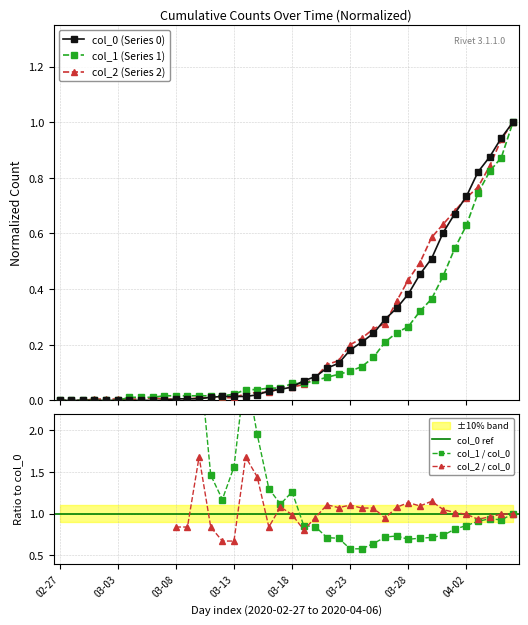

Reading right to left, transcribe all the data shown in this chart.

col_0 (Series 0): 1.0	0.9	0.9	0.8	0.7	0.7	0.6	0.5	0.5	0.4	0.3	0.3	0.2	0.2	0.2	0.1	0.1	0.1	0.1	0.0	0.0	0.0	0.0	0.0	0.0	0.0	0.0	0.0	0.0	0.0	0.0	0.0	0.0	0.0	0.0	0.0	0.0	0.0	0.0	0.0
col_1 (Series 1): 1.0	0.9	0.8	0.7	0.6	0.5	0.4	0.4	0.3	0.3	0.2	0.2	0.2	0.1	0.1	0.1	0.1	0.1	0.1	0.1	0.0	0.0	0.0	0.0	0.0	0.0	0.0	0.0	0.0	0.0	0.0	0.0	0.0	0.0	0.0	0.0	0.0	0.0	0.0	0.0
col_2 (Series 2): 1.0	0.9	0.8	0.8	0.7	0.7	0.6	0.6	0.5	0.4	0.4	0.3	0.3	0.2	0.2	0.1	0.1	0.1	0.1	0.0	0.0	0.0	0.0	0.0	0.0	0.0	0.0	0.0	0.0	0.0	0.0	0.0	0.0	0.0	0.0	0.0	0.0	0.0	0.0	0.0